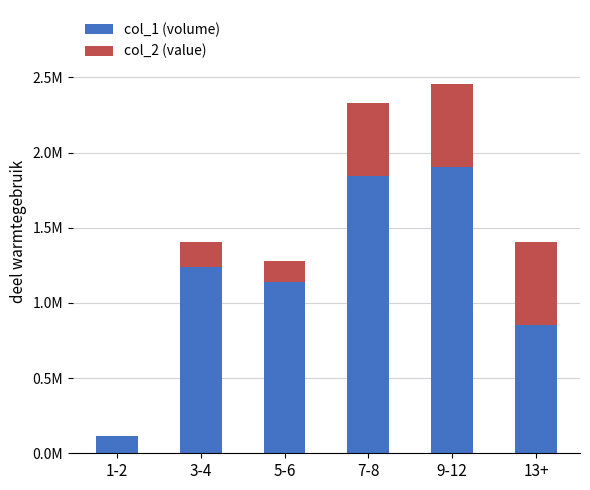

Which series has the widest spread of values?

col_1 (volume)